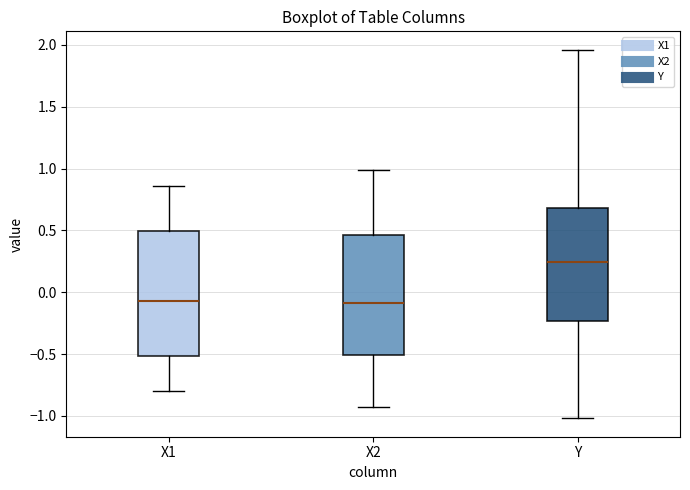

Reading left to right, read every box against the y-axis: the position of its median line, the range the box covers, and the ends of its whiskers. The values are not printed on the chart, so give them approximately, as read against the axis.

X1: median -0.05, box -0.50 to 0.50, whiskers -0.80 to 0.85
X2: median -0.10, box -0.50 to 0.45, whiskers -0.95 to 1.00
Y: median 0.25, box -0.25 to 0.70, whiskers -1.00 to 1.95